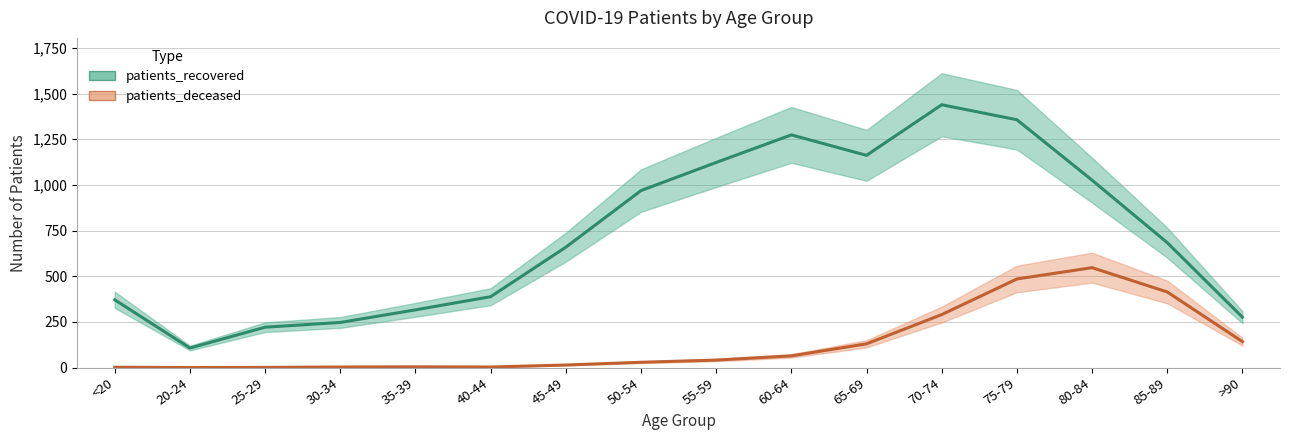

What is the label of the 10th point from the right?

45-49